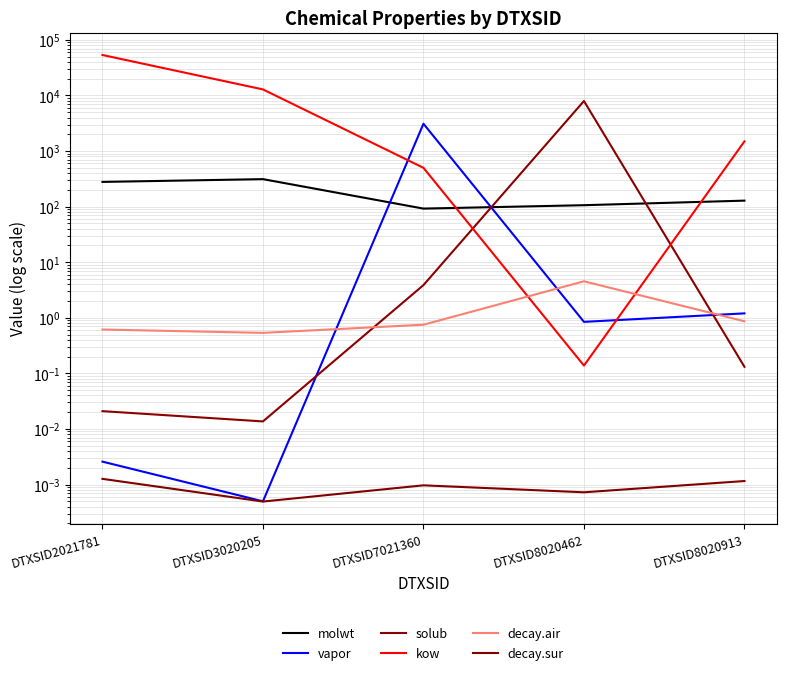

At which category is the sum across all series the highest?

DTXSID2021781